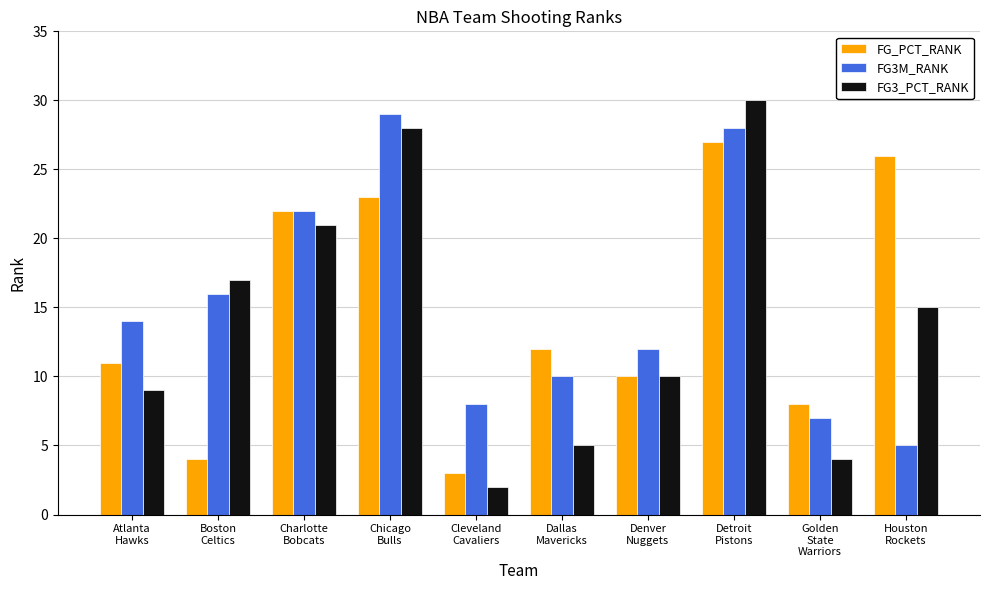

How many groups of bars are there?

10